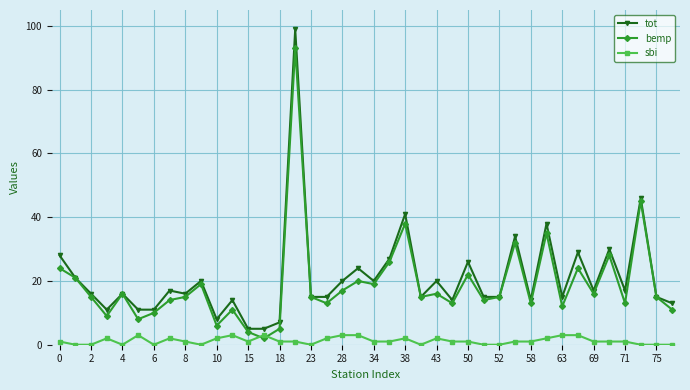

True or false: sbi has more than 2 points higher than both neighbors.

True